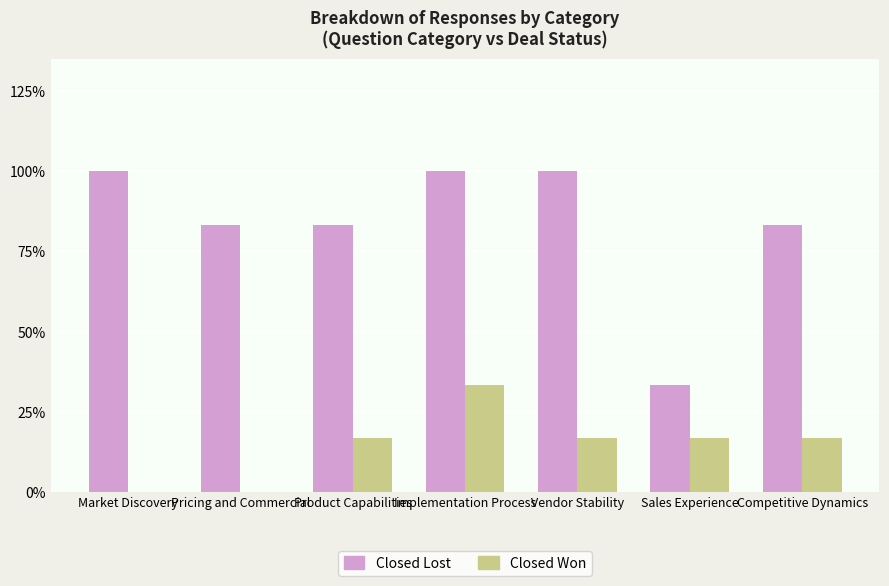

What is the difference between the Closed Lost values at Sales Experience and Competitive Dynamics?

50.0